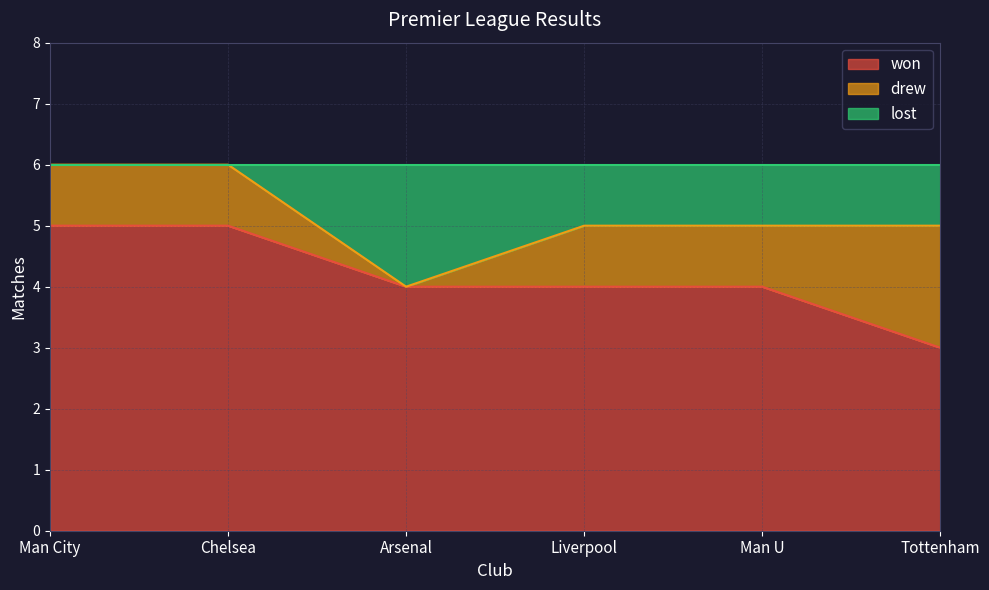

Where does the won series first go above 4?

Man City